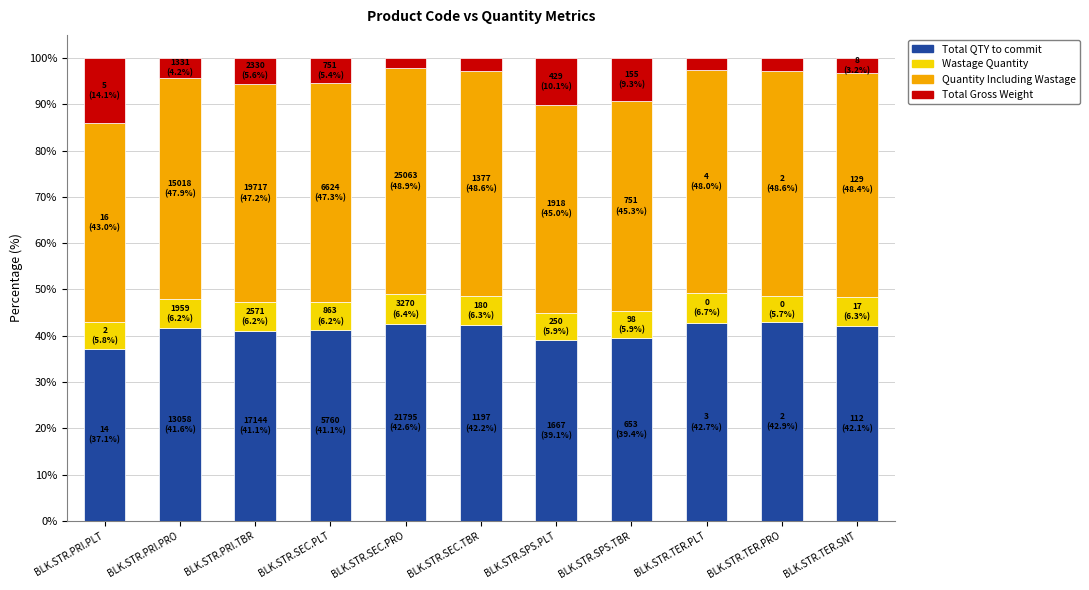

The Total QTY to commit series shows 17.2 at BLK.STR.SPS.PLT. True or false?

False